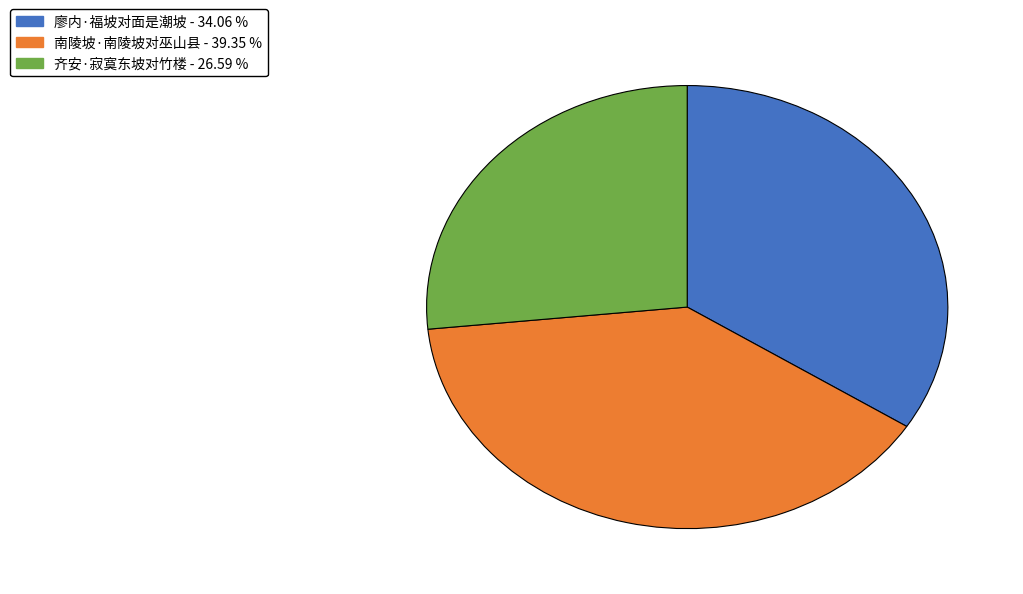

Approximately how many times larger is the value at 廖内·福坡对面是潮坡 compared to 南陵坡·南陵坡对巫山县?

0.9